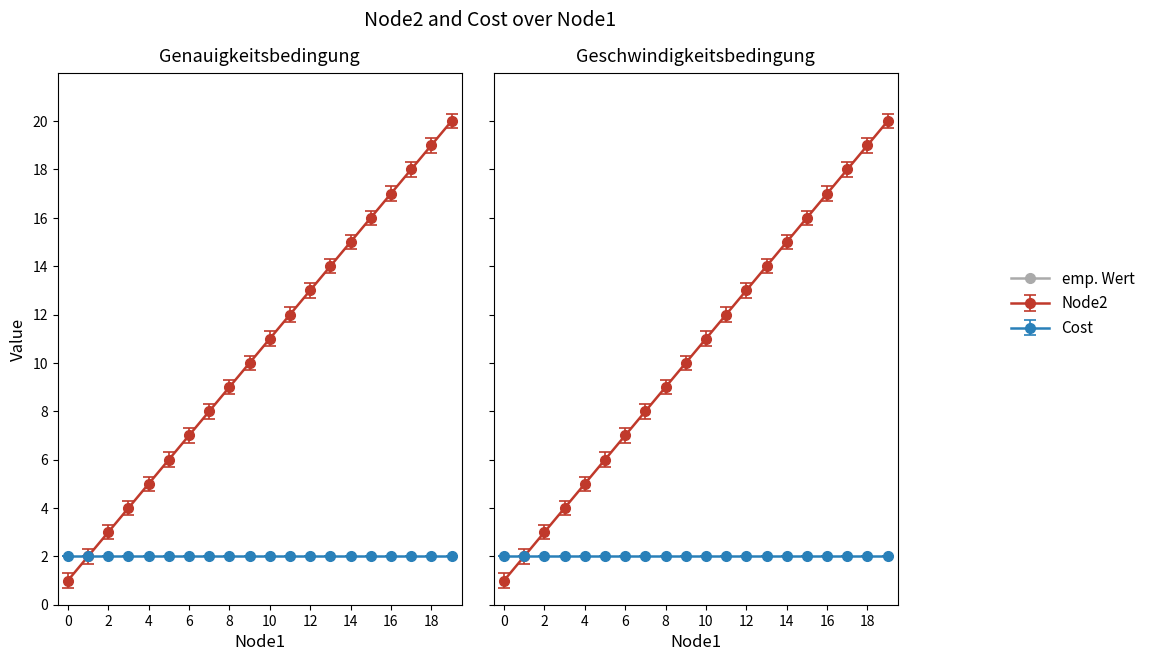

Is it true that the value at 9 is 10?

True